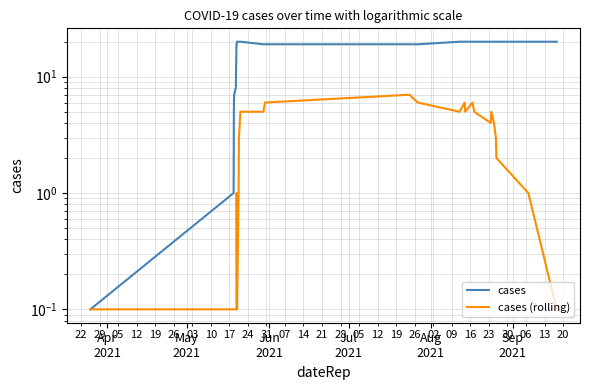

What are all the series names shown in the legend?

cases, cases (rolling)